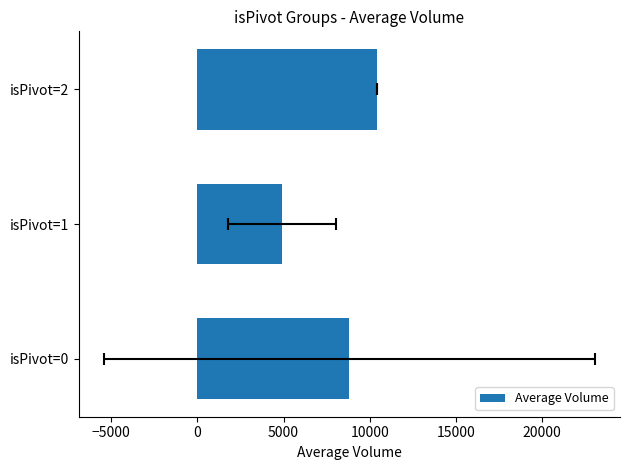

How many data points are less than 8823?

1